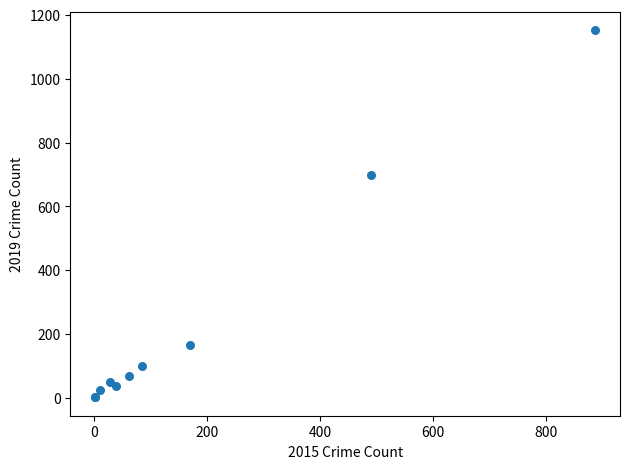

What Y value in the scatter plot is closest to 577?

699